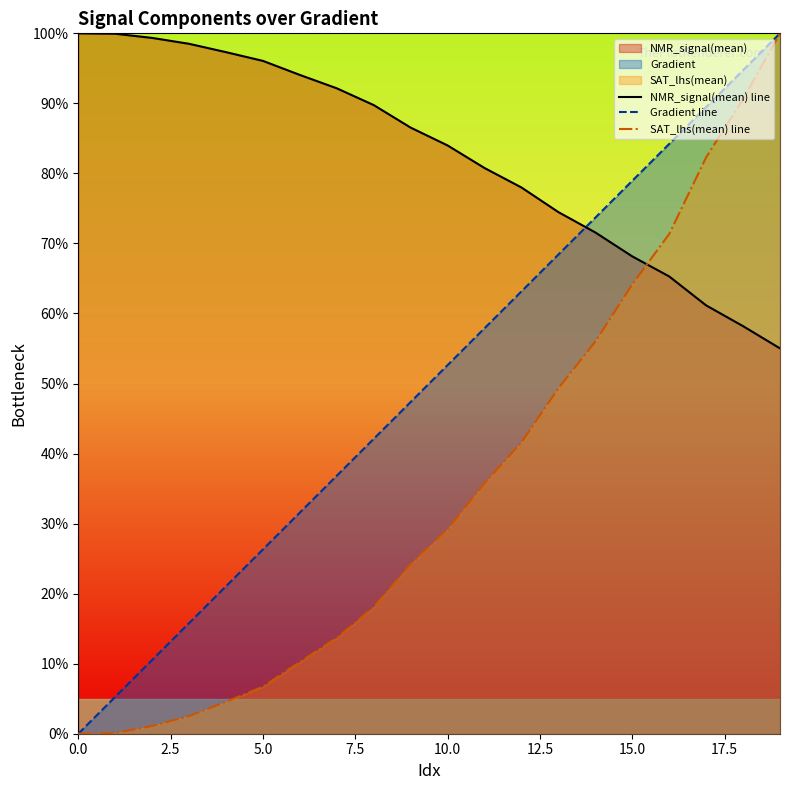

What is the maximum value for NMR_signal(mean) line?

100.0